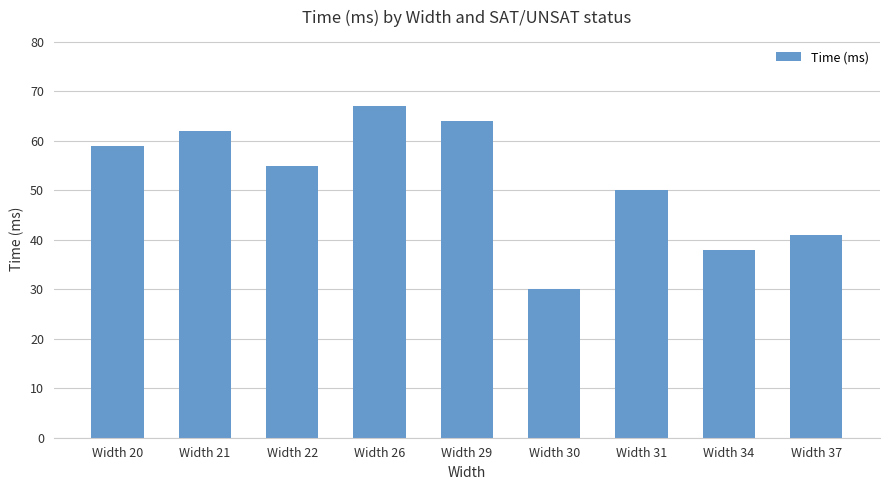

The chart shows a value of 94 at Width 26. True or false?

False